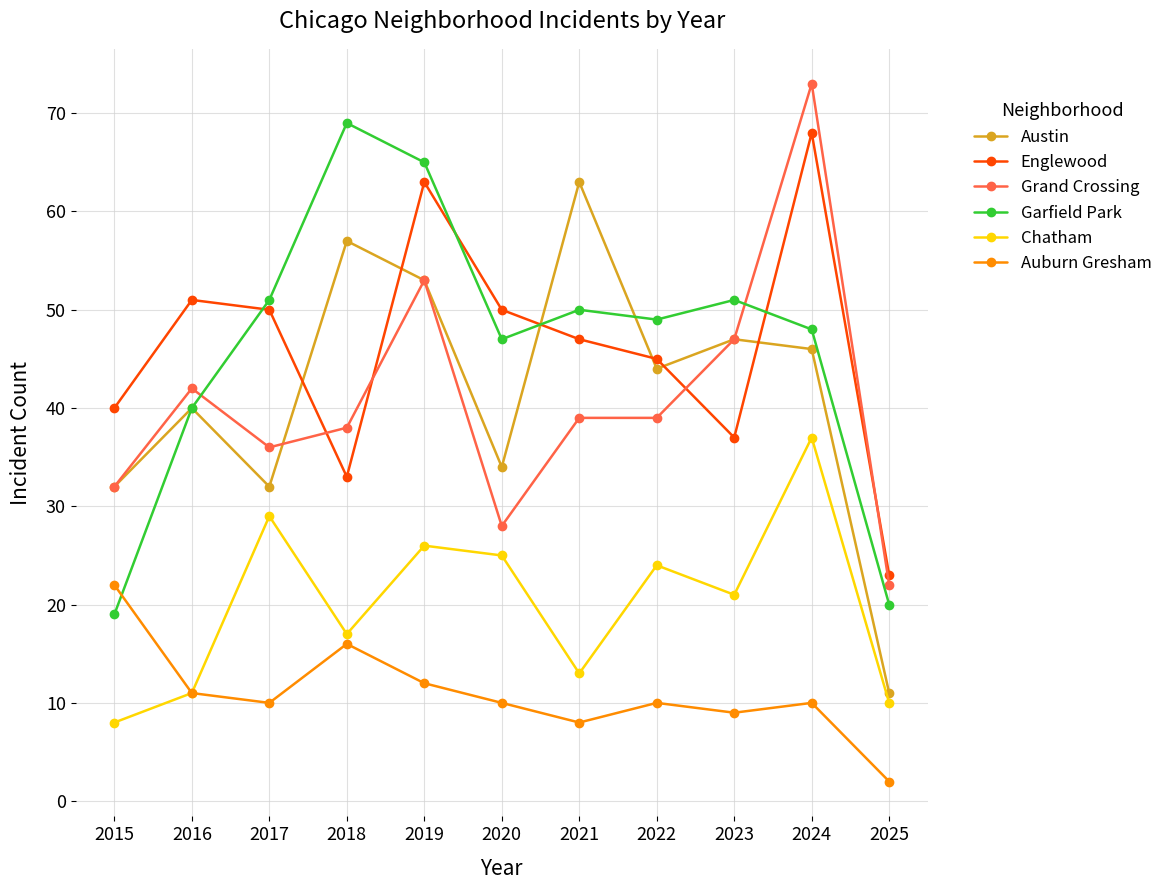

How many interior local valleys does the Garfield Park series have?

2